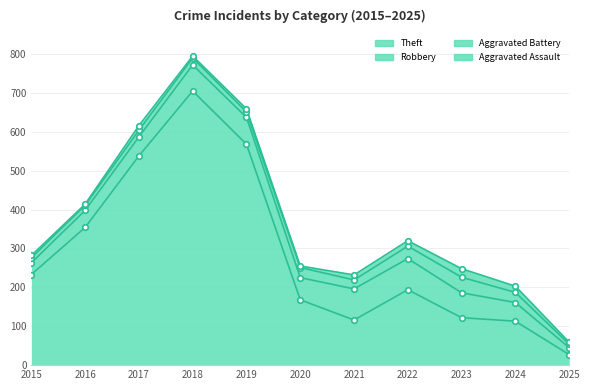

At which category is the sum across all series the highest?

2018